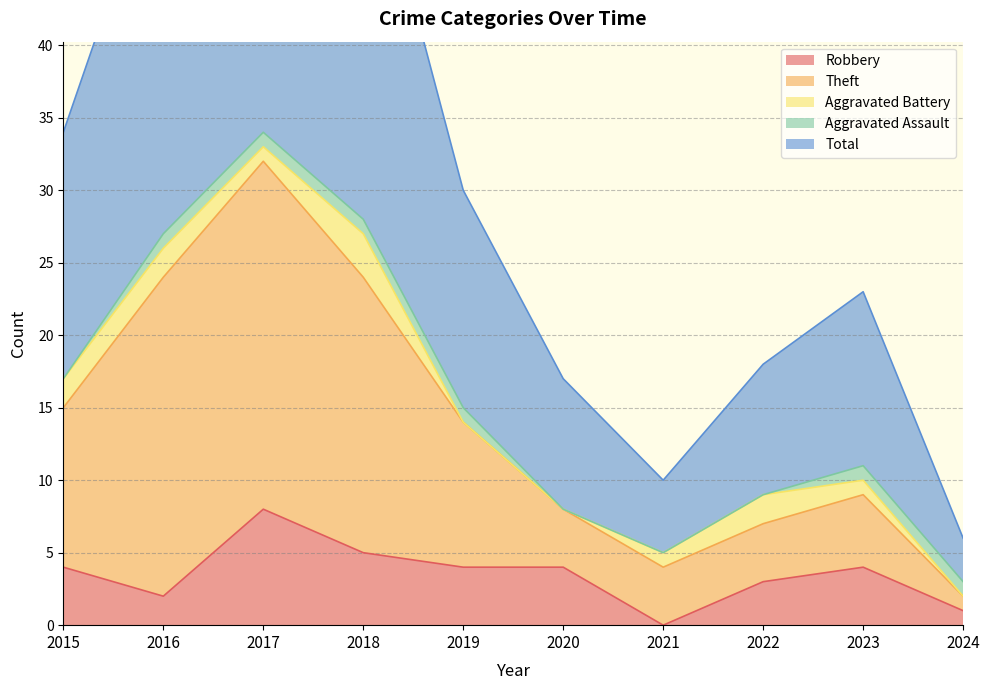

Is it true that Robbery equals 2 at 2023?

False